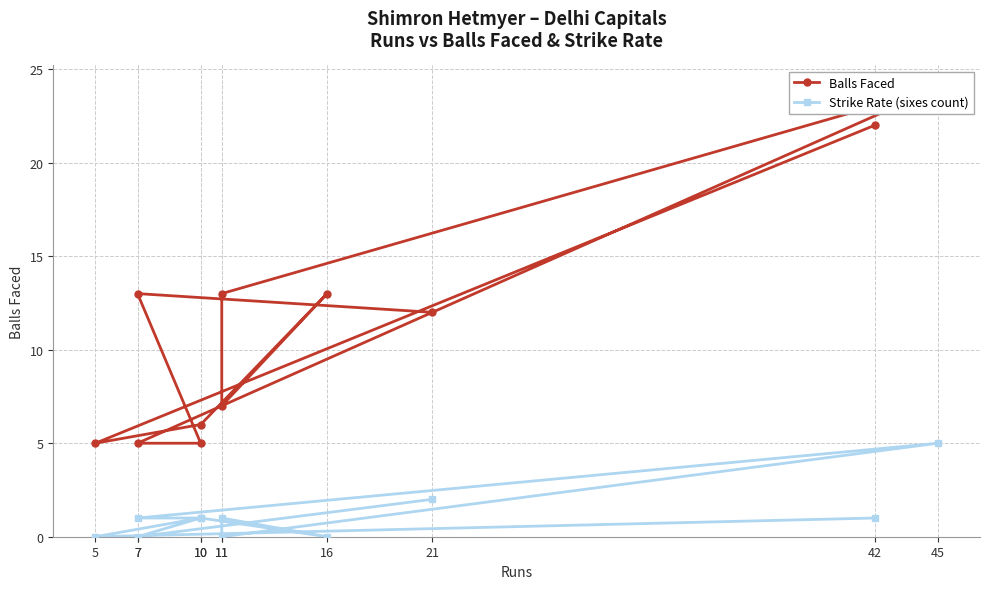

Reading right to left, extract all data points from this chart.

Balls Faced: 21=12	7=13	10=5	7=5	45=24	11=13	11=7	16=13	10=6	5=5	42=22
Strike Rate (sixes count): 21=2	7=0	10=1	7=1	45=5	11=0	11=1	16=0	10=1	5=0	42=1